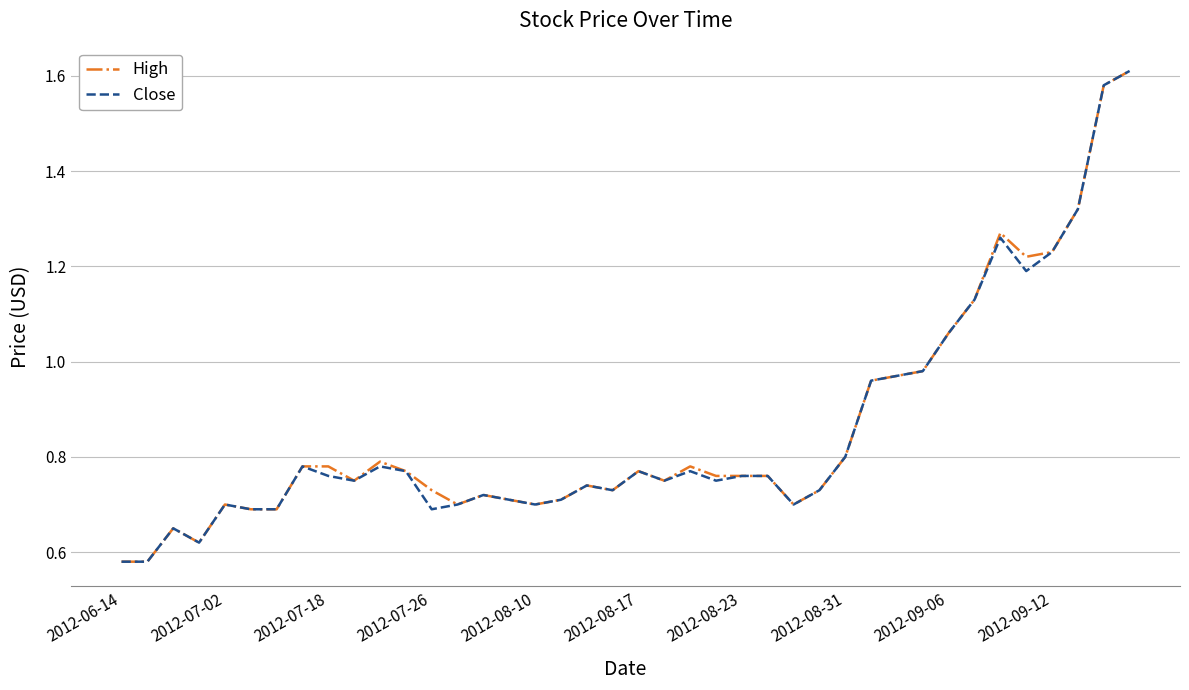

How many lines are shown in the chart?

2